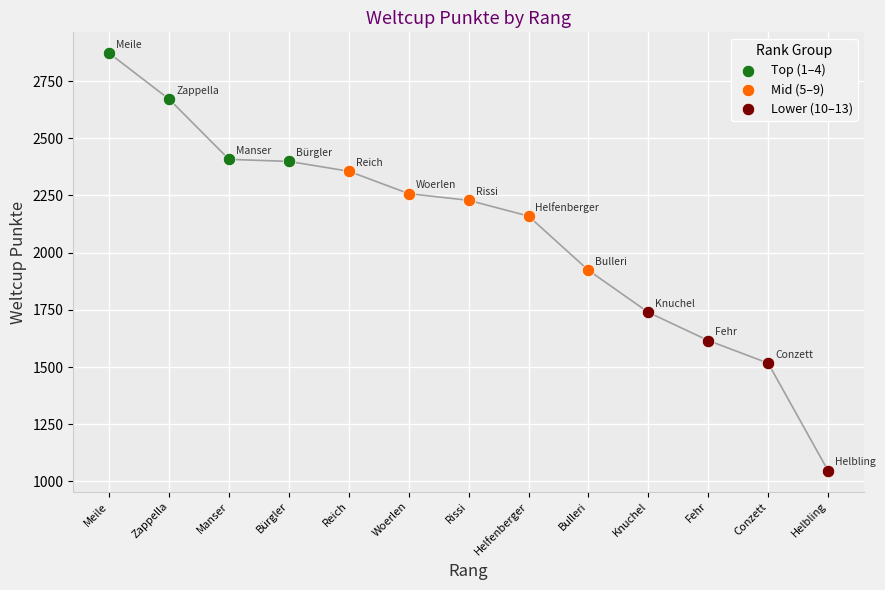

Which series contains the highest Y value?

Top (1–4)